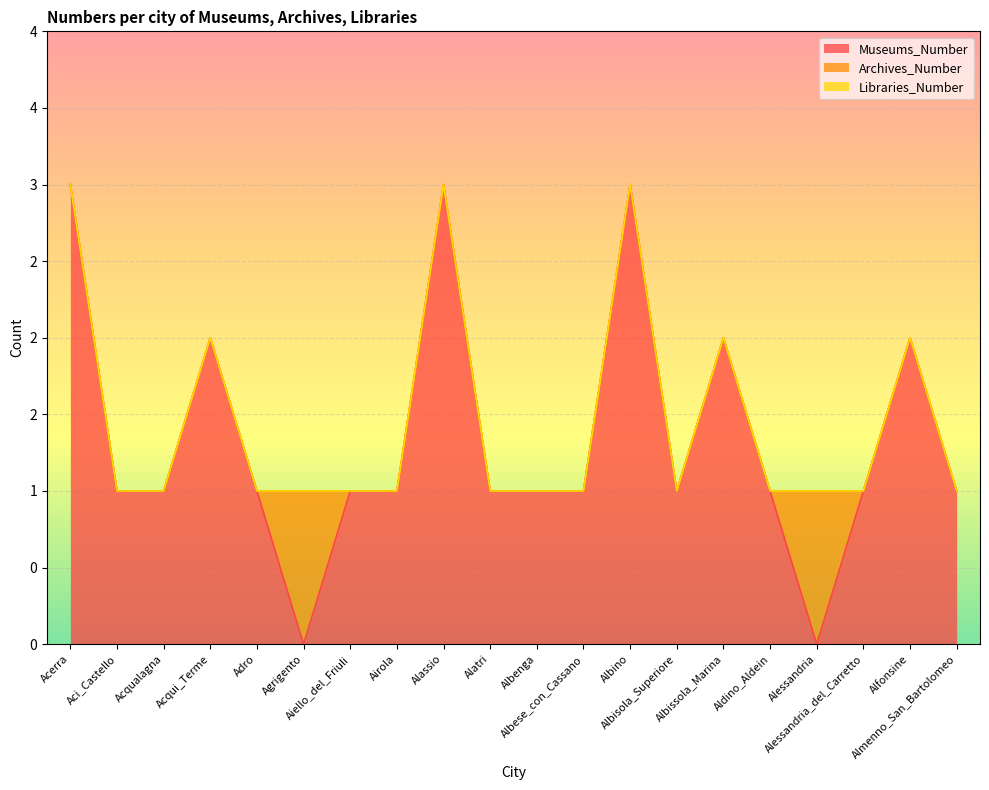

True or false: Libraries_Number and Museums_Number cross at least once.

False